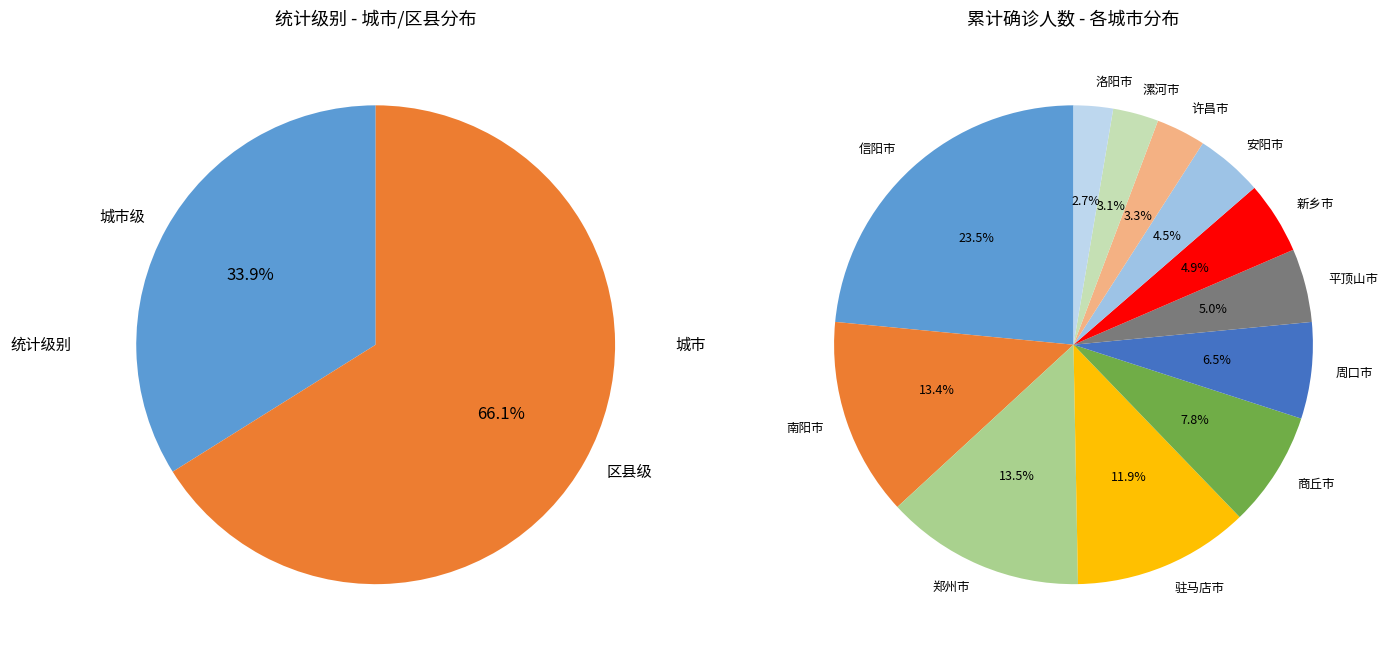

The 城市级 slice represents 24% of the pie. True or false?

False